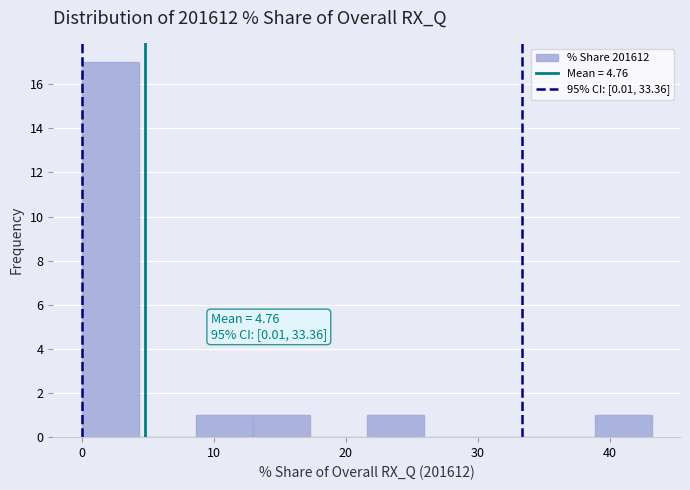

Which range on the x-axis has the tallest bar?

0 to 4